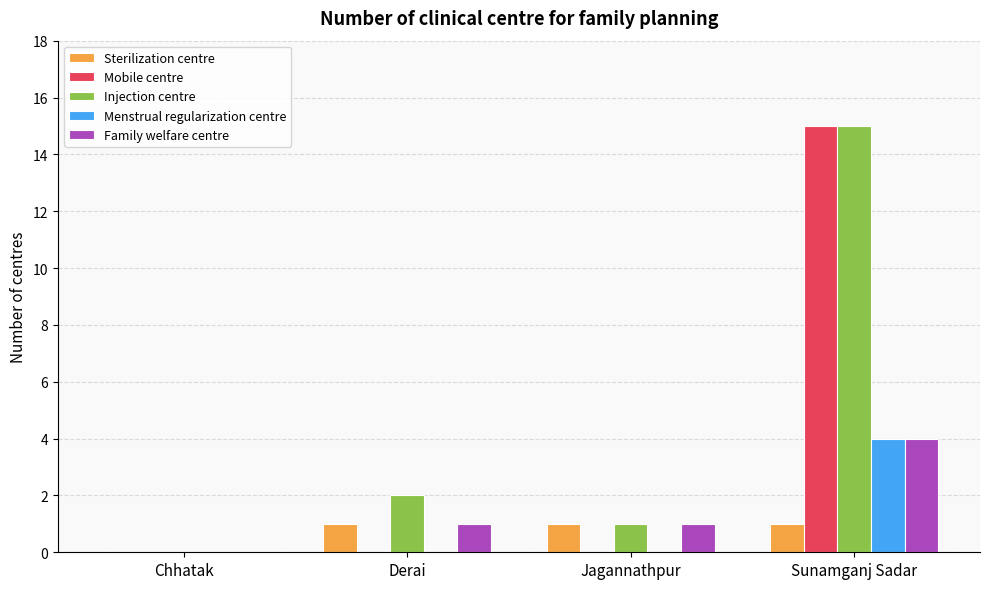

Which series changed the most between Chhatak and Derai?

Injection centre